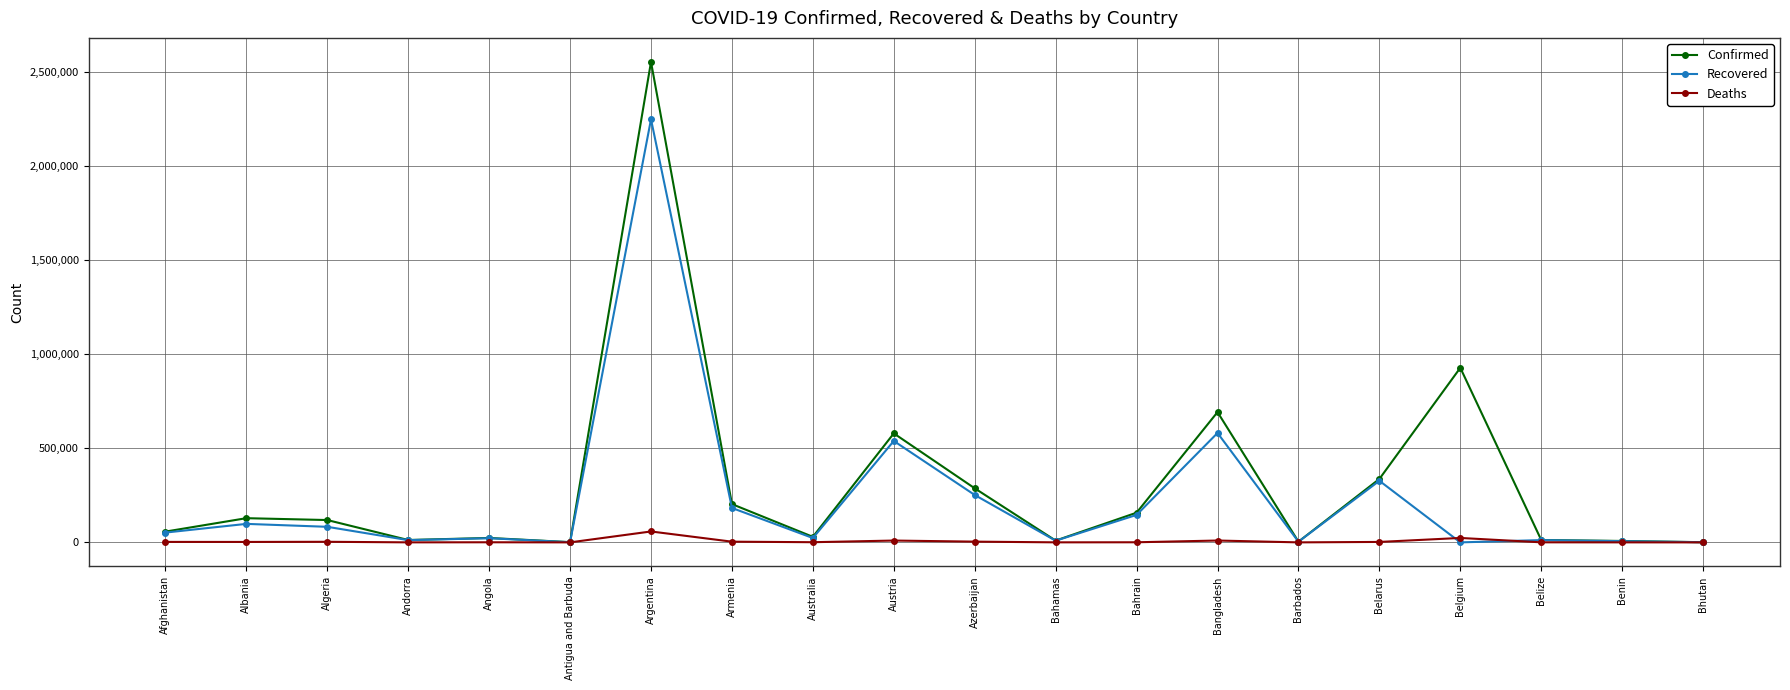

What position from the left is Afghanistan?

1